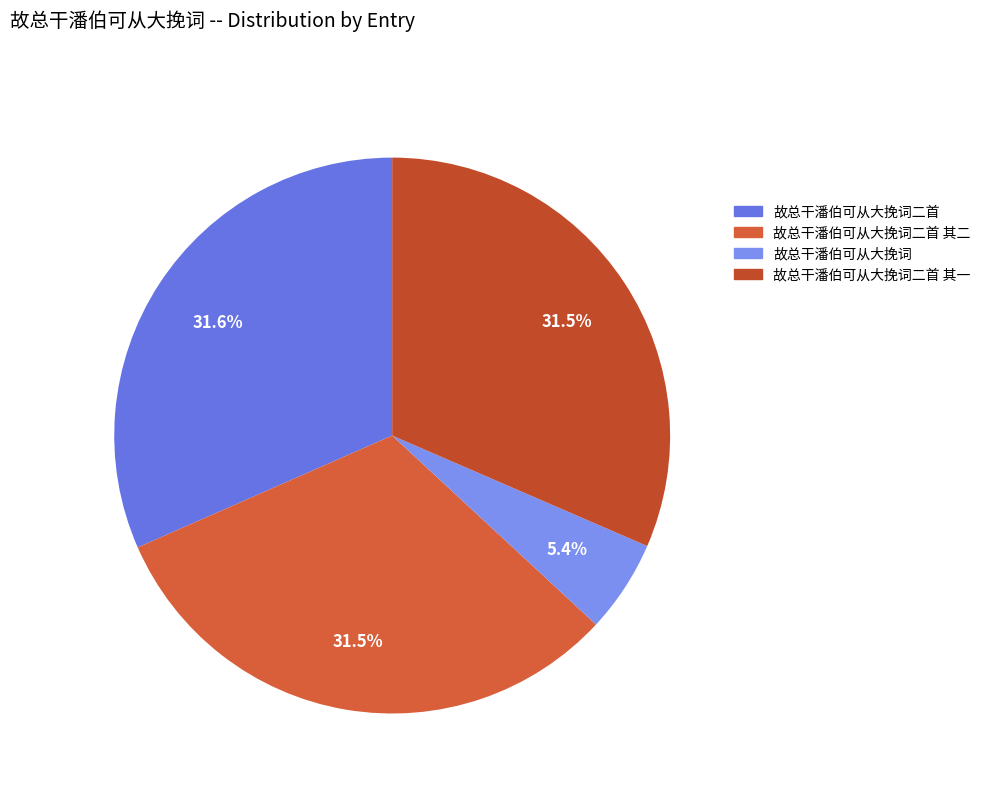

To the nearest percent, what portion does 故总干潘伯可从大挽词二首 其二 represent?

32%